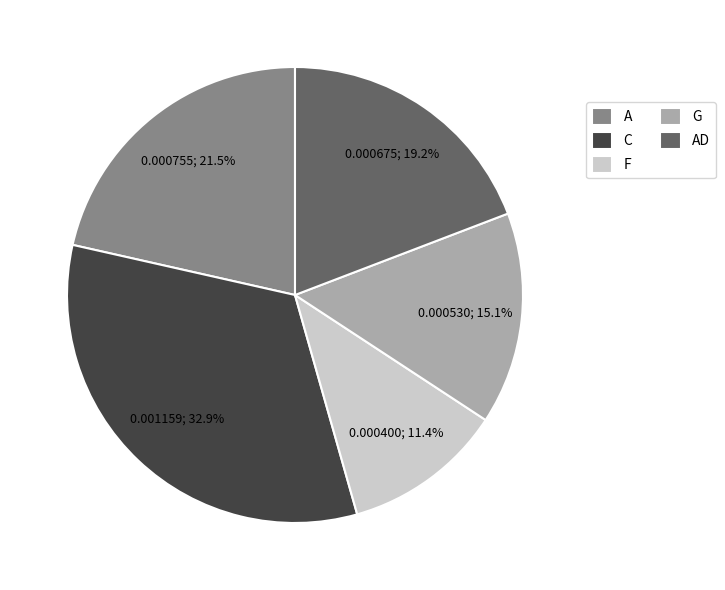

Which category has the biggest portion of the pie?

C